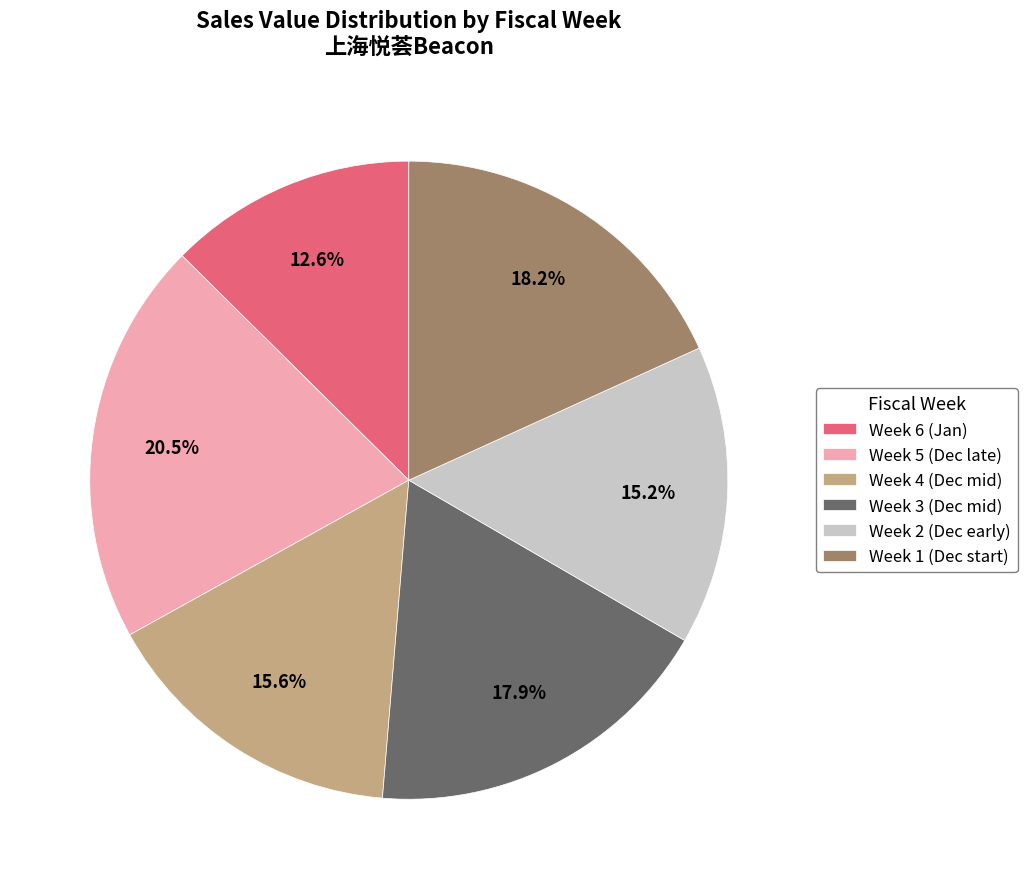

What portion of the pie excludes Week 1 (Dec start)?

81.8%